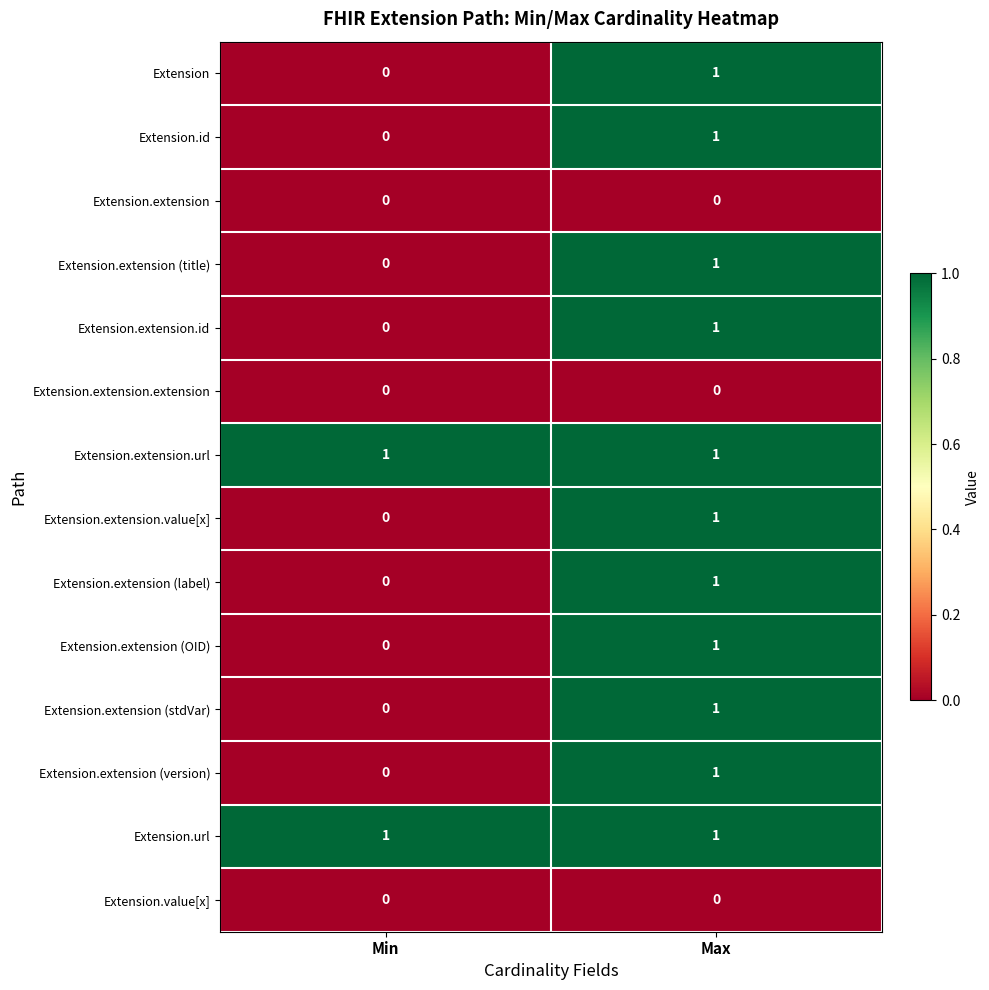

The value of Extension.extension (OID) at Min is 0. True or false?

True